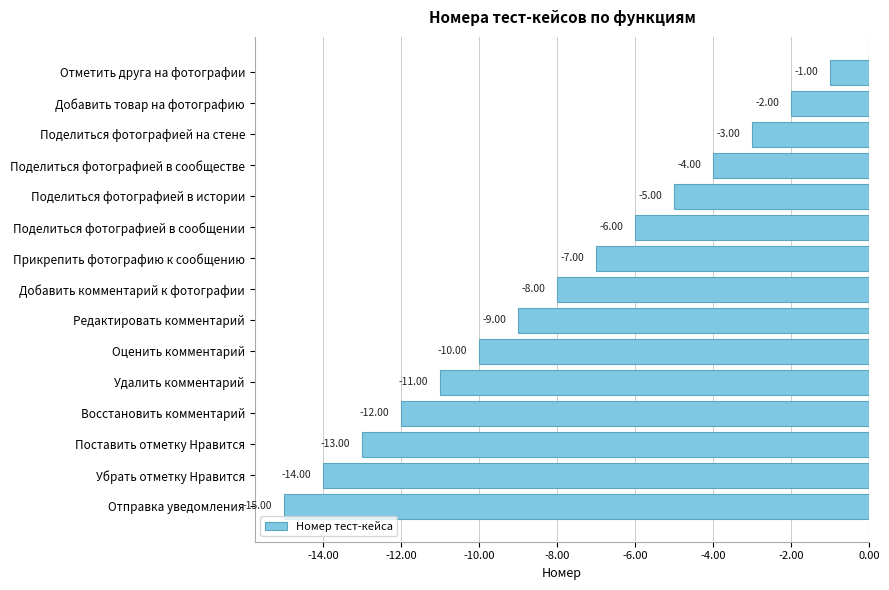

What is the label of the 15th bar from the top?

Отправка уведомления